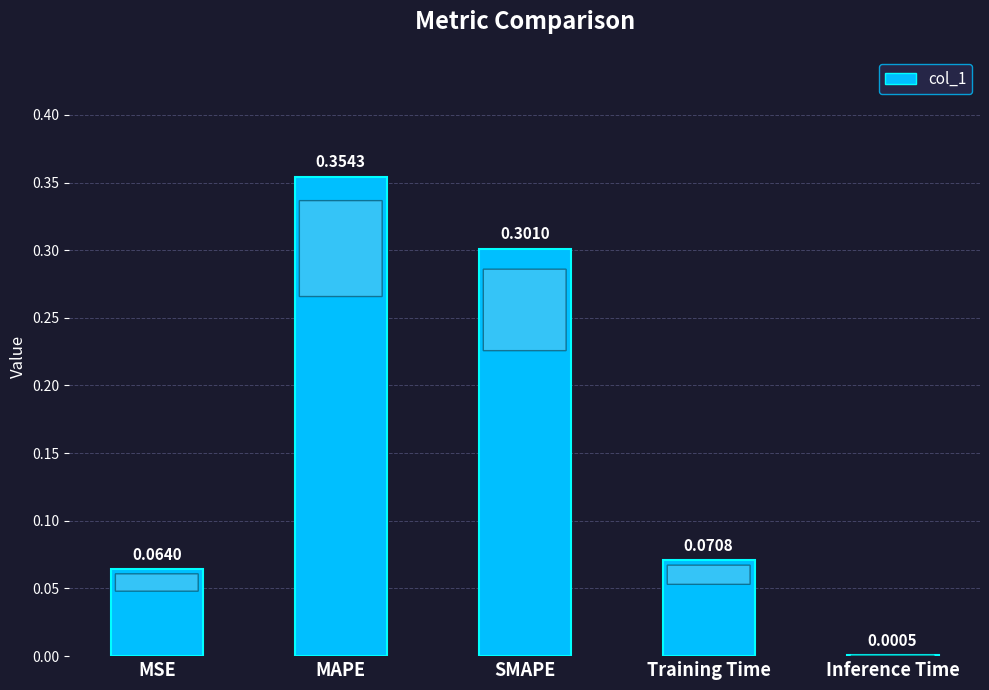

Between Inference Time and Training Time, which is larger?

Training Time